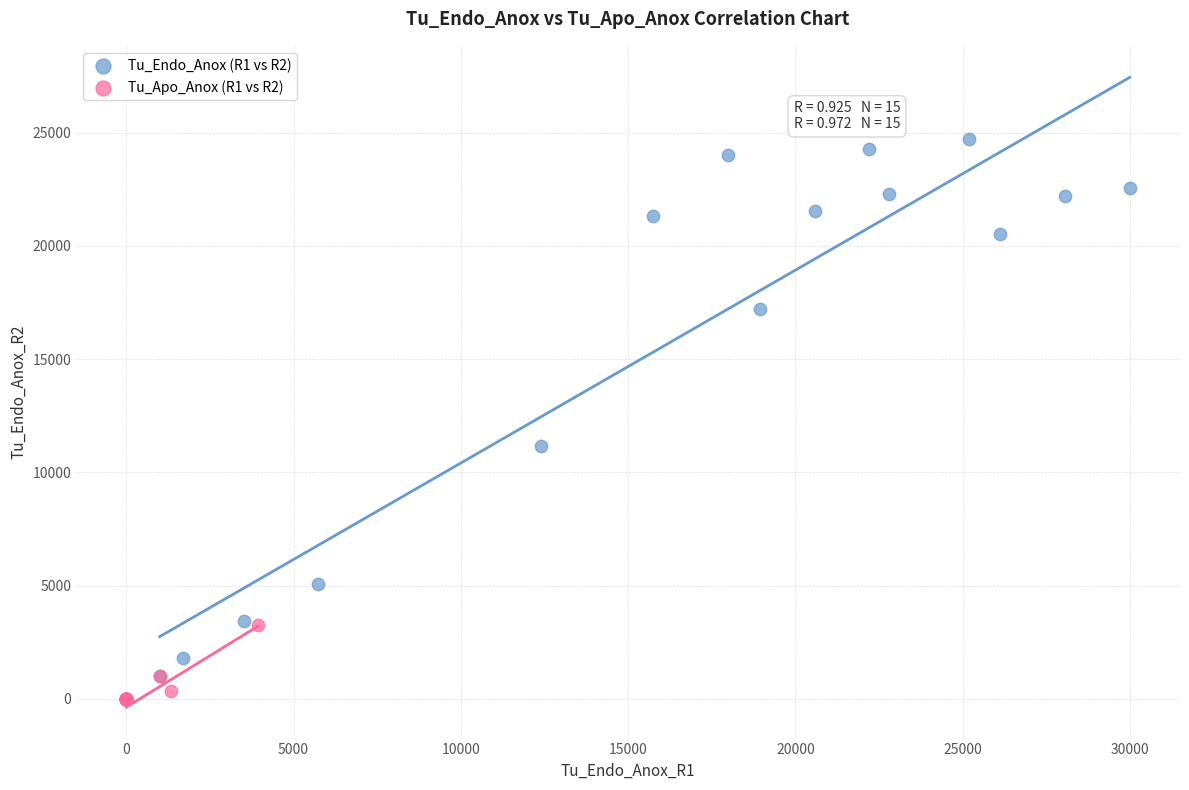

What are all the series names shown in the legend?

Tu_Endo_Anox (R1 vs R2), Tu_Apo_Anox (R1 vs R2)